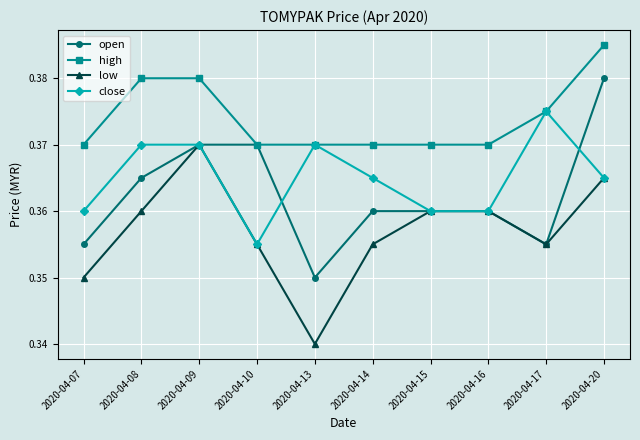

What is the sum of the close values at 2020-04-16 and 2020-04-17?

0.7